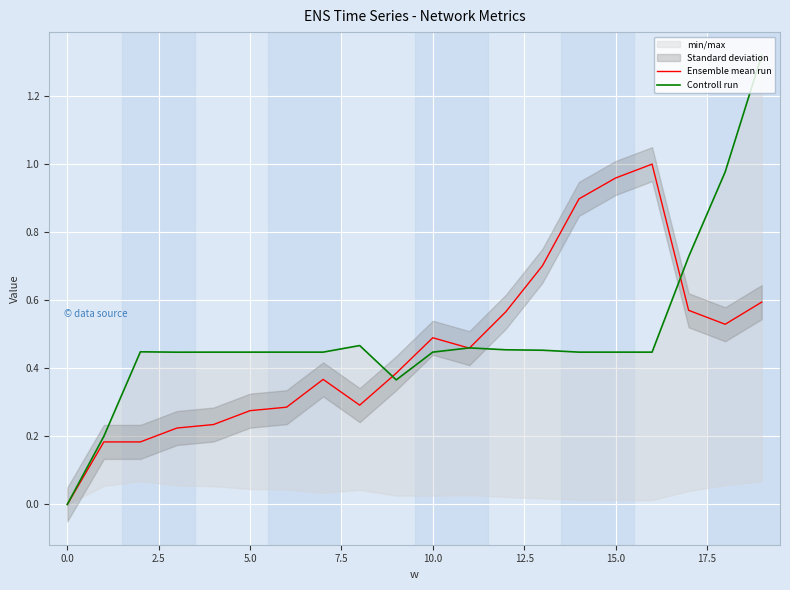

What is the difference between the second highest and second lowest values in the Controll run series?

0.8